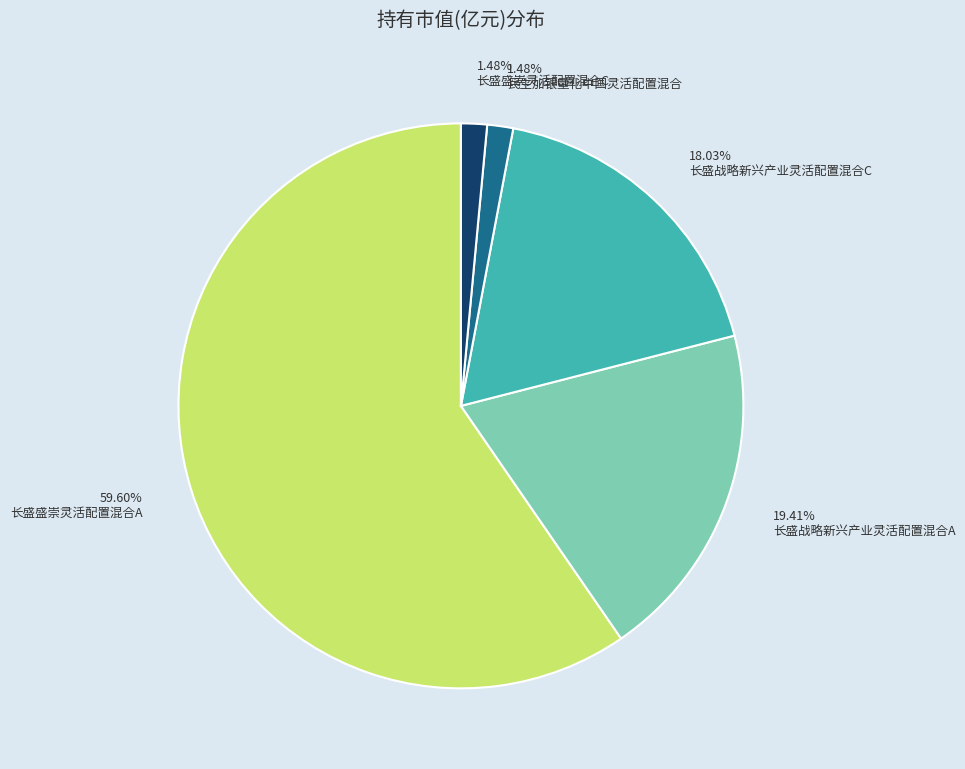

What is the largest slice in the pie chart?

长盛盛崇灵活配置混合A